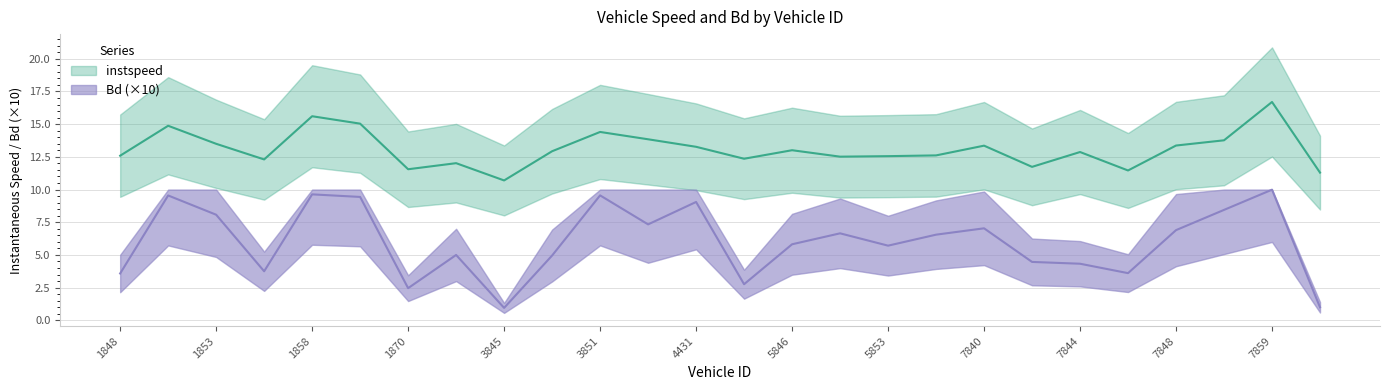

What is the maximum value for Bd?

10.0